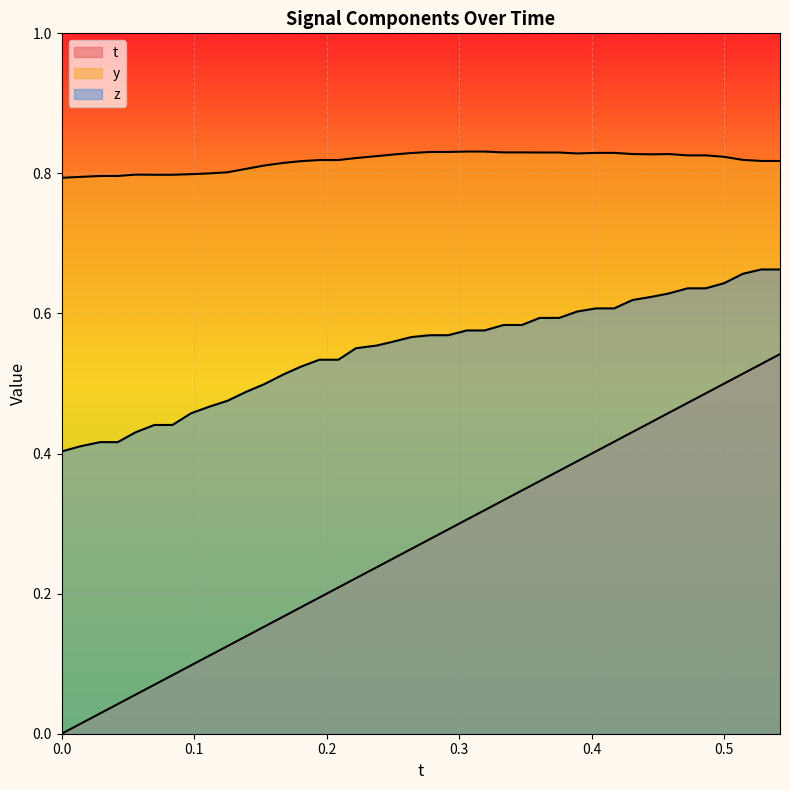

At how many categories does at least one series exceed 0?

40